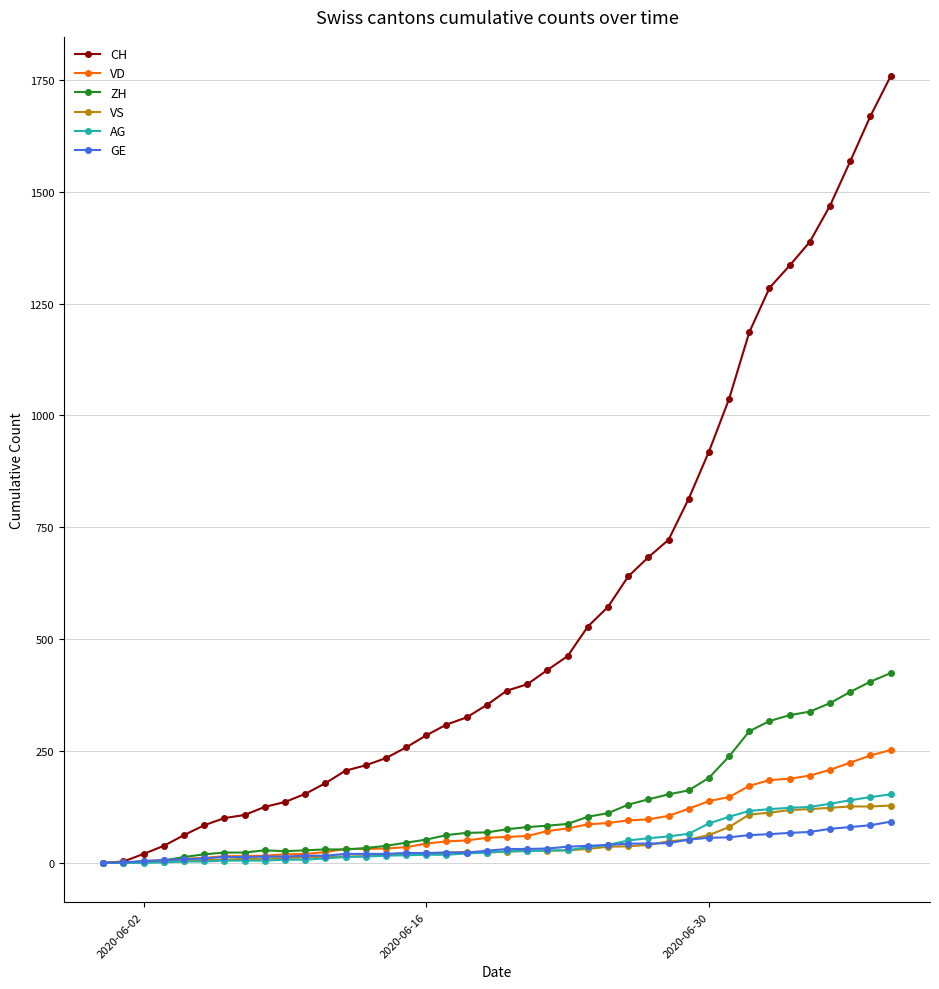

Which series has the largest total across all categories?

CH